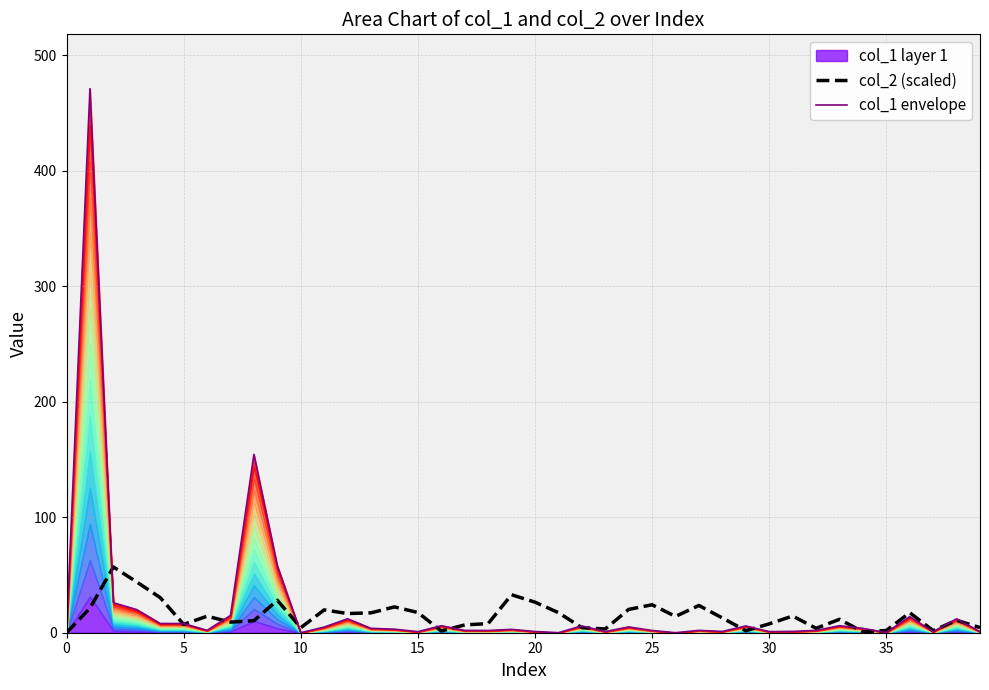

Reading left to right, what are all the values shown in this chart?

col_2 (scaled): 0.0	21.3	56.9	43.9	30.4	7.2	14.3	9.2	10.4	28.1	4.3	19.8	16.6	17.2	22.3	17.5	1.5	6.8	7.9	32.9	26.5	17.4	4.4	3.2	20.2	24.2	14.1	23.6	12.8	1.7	7.6	14.5	3.8	11.6	0.8	1.9	17.3	1.8	10.8	4.5
col_1 envelope: 0.0	470.9	26.0	20.0	8.0	8.0	2.0	14.9	154.3	58.0	0.0	4.9	12.1	3.8	3.1	0.9	6.1	2.0	2.0	2.9	1.1	0.0	5.9	1.0	5.0	1.9	0.0	2.0	1.1	5.9	1.0	1.1	2.0	6.1	3.8	0.2	13.9	0.9	12.0	1.0